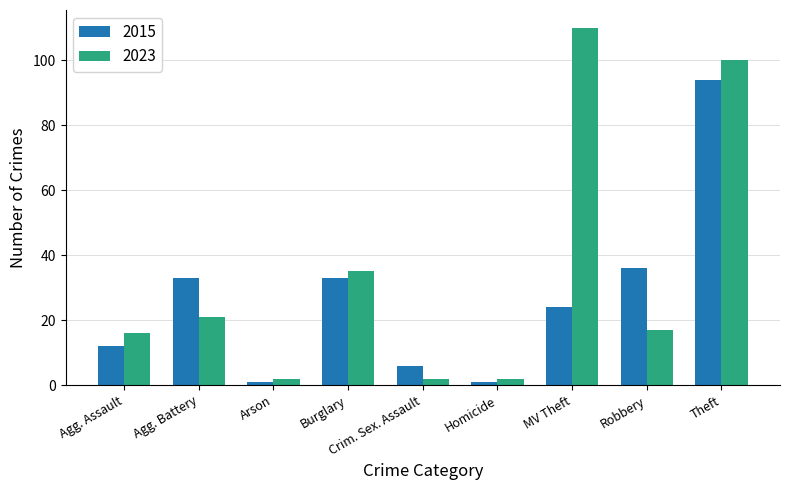

Which category has the highest value in the 2023 series?

MV Theft